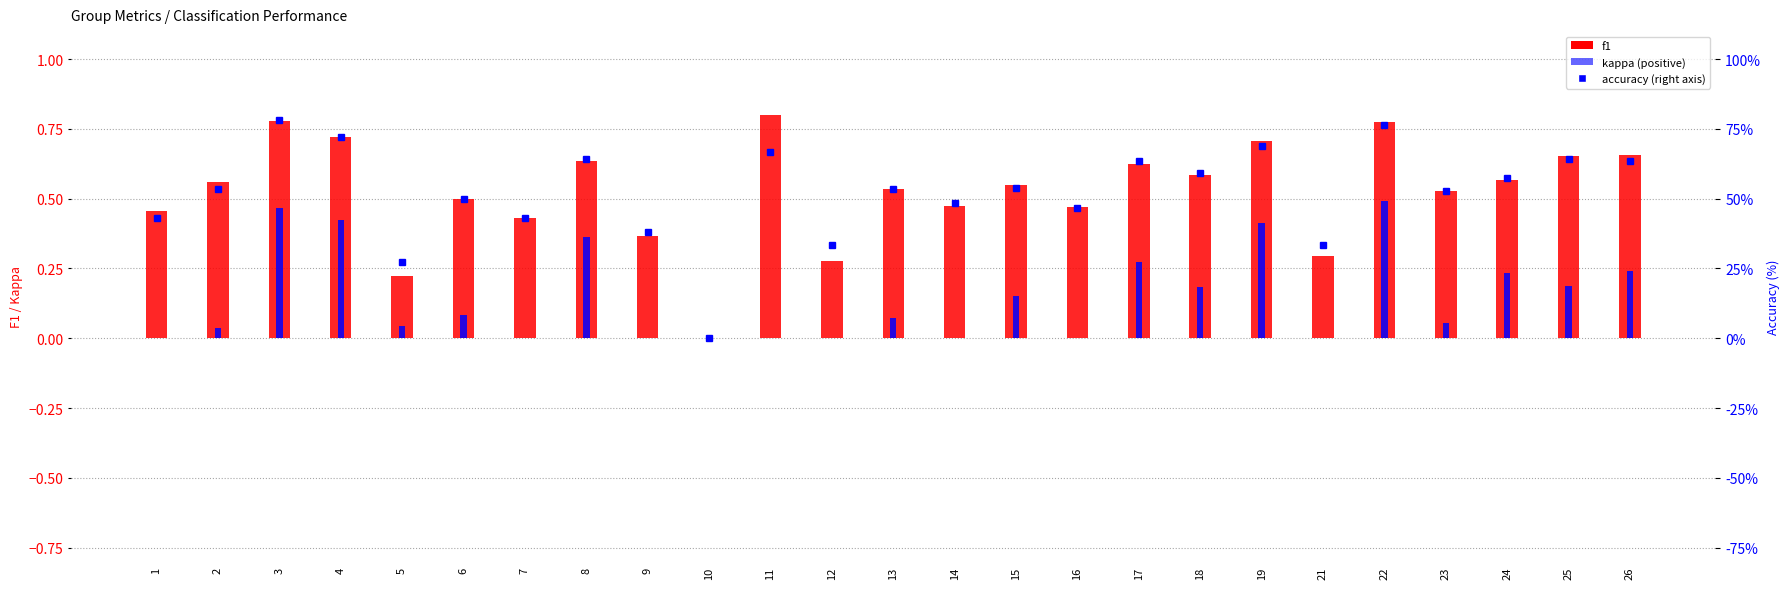

How many series are shown in this chart?

3